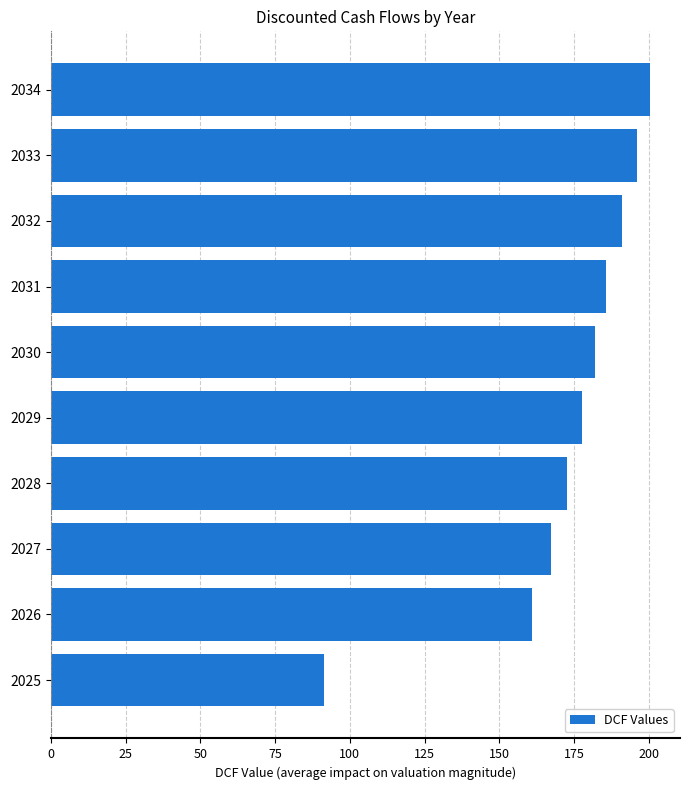

Count the number of values greater than 181.

5